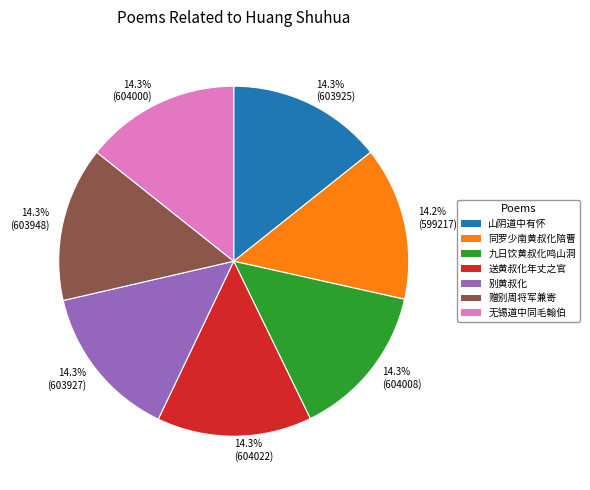

Is there a majority slice in this chart?

No